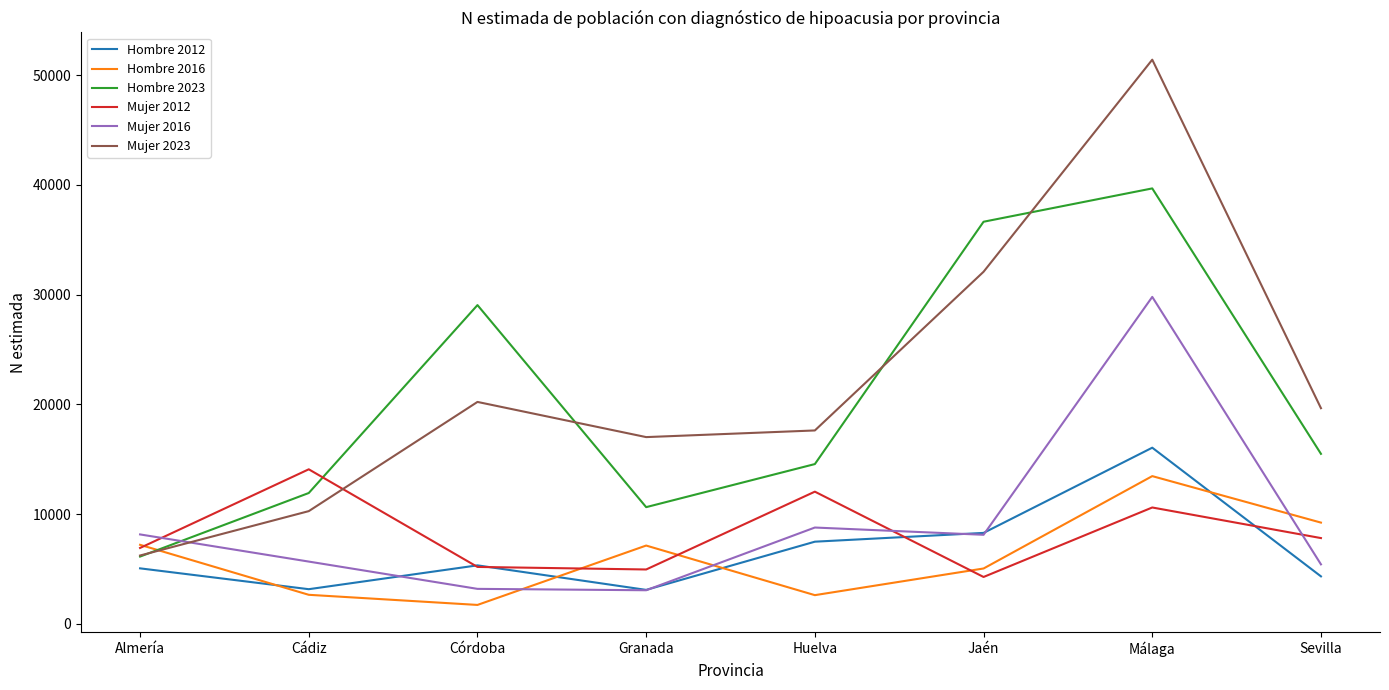

List the series in order of their peak value, lowest first.

Hombre 2016, Mujer 2012, Hombre 2012, Mujer 2016, Hombre 2023, Mujer 2023